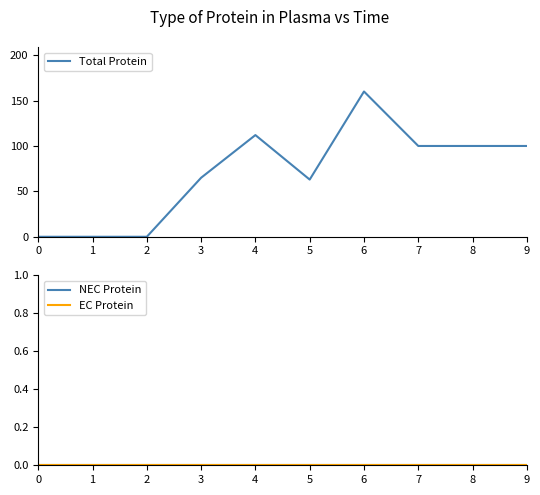

True or false: NEC Protein and Total Protein cross at least once.

False